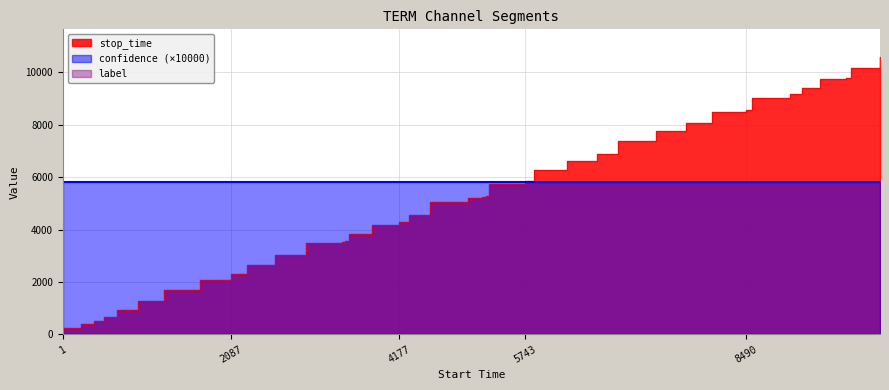

Reading left to right, transcribe all the data shown in this chart.

stop_time: 0=231.0	1=393.0	2=515.0	3=668.0	4=940.0	5=1259.0	6=1705.0	7=2086.0	8=2286.0	9=2638.0	10=3025.0	11=3471.0	12=3507.0	13=3550.0	14=3839.0	15=4176.0	16=4297.0	17=4558.0	18=5040.0	19=5211.0	20=5260.0	21=5284.0	22=5298.0	23=5742.0	24=5856.0	25=6267.0	26=6636.0	27=6898.0	28=7375.0	29=7746.0	30=8068.0	31=8489.0	32=8564.0	33=9030.0	34=9190.0	35=9408.0	36=9734.0	37=9796.0	38=10153.0	39=10588.0
confidence: 0=0.6	1=0.6	2=0.6	3=0.6	4=0.6	5=0.6	6=0.6	7=0.6	8=0.6	9=0.6	10=0.6	11=0.6	12=0.6	13=0.6	14=0.6	15=0.6	16=0.6	17=0.6	18=0.6	19=0.6	20=0.6	21=0.6	22=0.6	23=0.6	24=0.6	25=0.6	26=0.6	27=0.6	28=0.6	29=0.6	30=0.6	31=0.6	32=0.6	33=0.6	34=0.6	35=0.6	36=0.6	37=0.6	38=0.6	39=0.6
label: 0=0.0	1=0.0	2=0.0	3=0.0	4=0.0	5=0.0	6=0.0	7=0.0	8=0.0	9=0.0	10=0.0	11=0.0	12=0.0	13=0.0	14=0.0	15=0.0	16=0.0	17=0.0	18=0.0	19=0.0	20=0.0	21=0.0	22=0.0	23=0.0	24=0.0	25=0.0	26=0.0	27=0.0	28=0.0	29=0.0	30=0.0	31=0.0	32=0.0	33=0.0	34=0.0	35=0.0	36=0.0	37=0.0	38=0.0	39=0.0